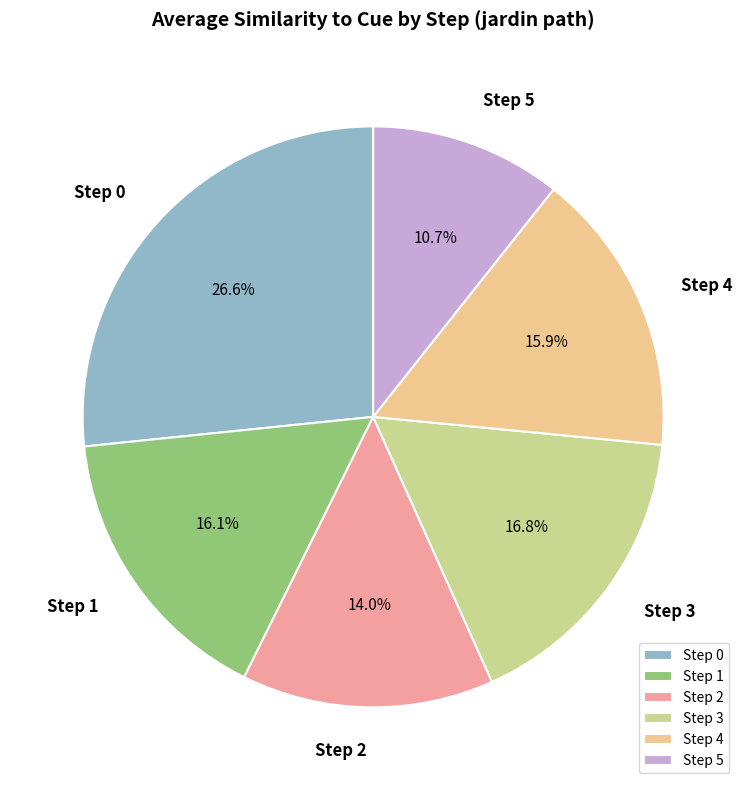

Is there any slice that represents more than half of the pie?

No